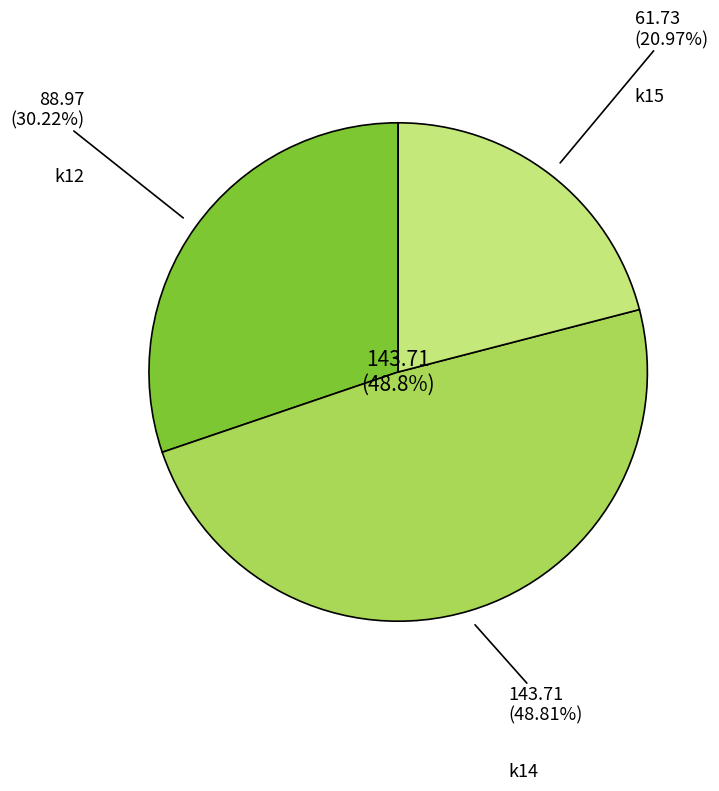

Count the number of slices in the pie.

9